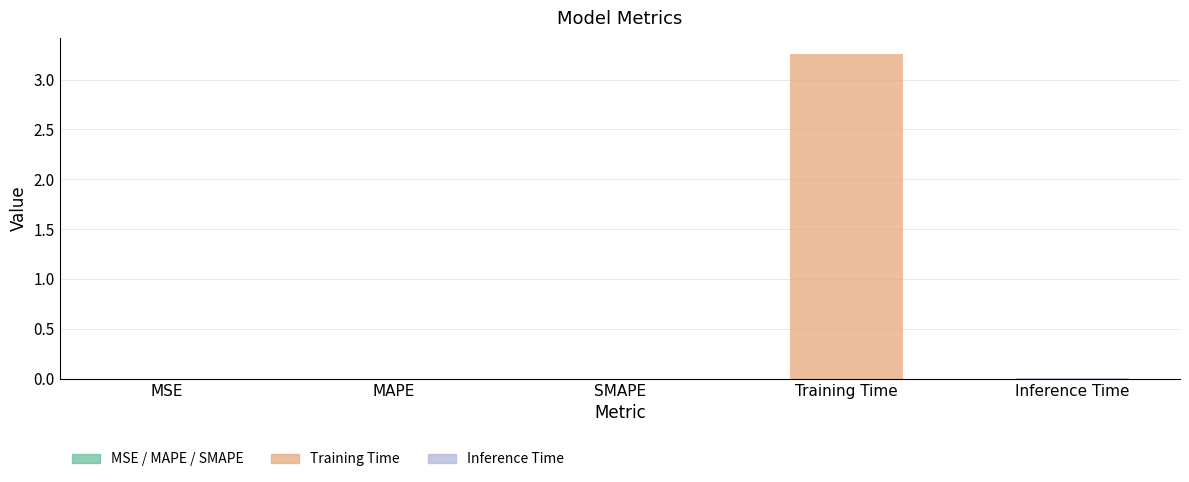

What is the average value?

0.7